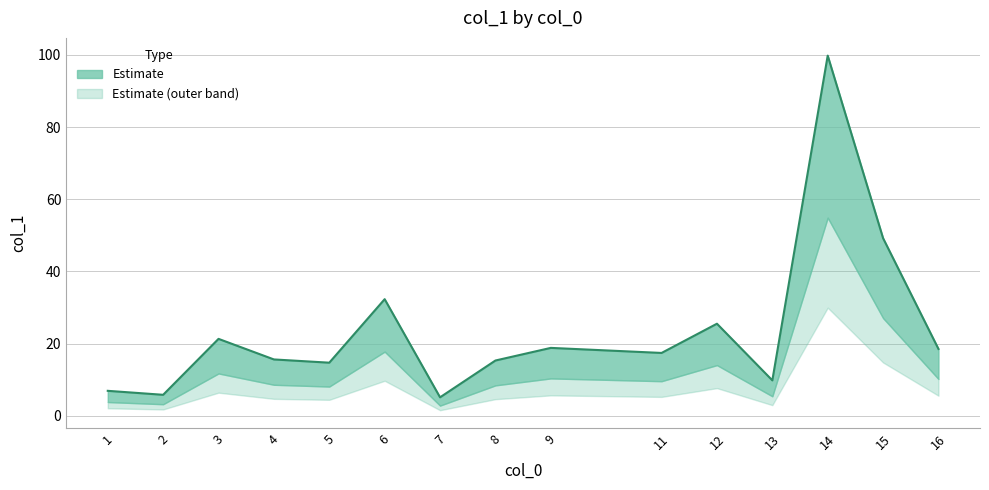

What value does the data have at 3?

21.3